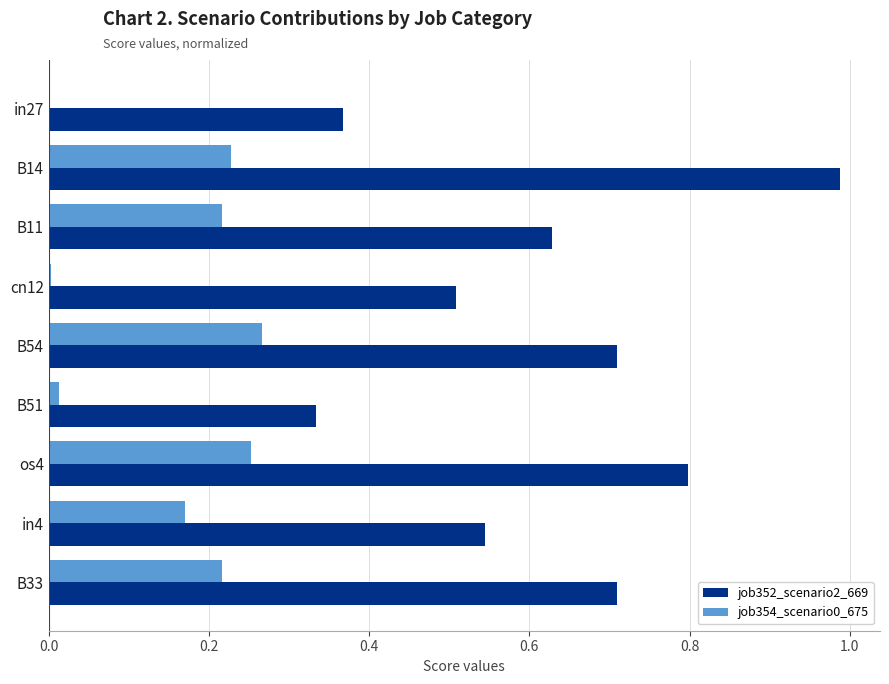

What is the sum of the job352_scenario2_669 values at B11 and in4?

1.2